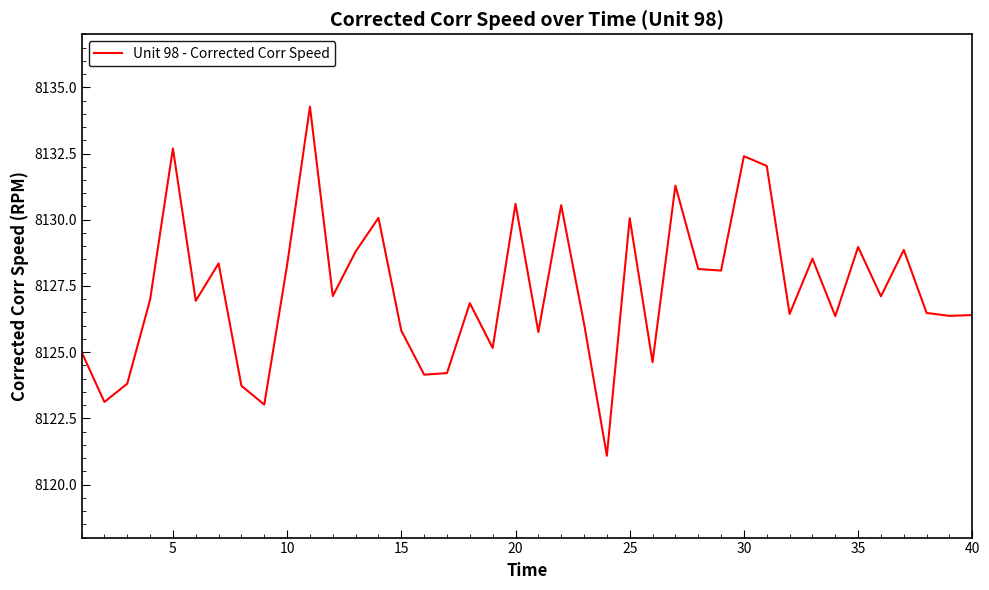

What is the smallest value displayed?

8121.1